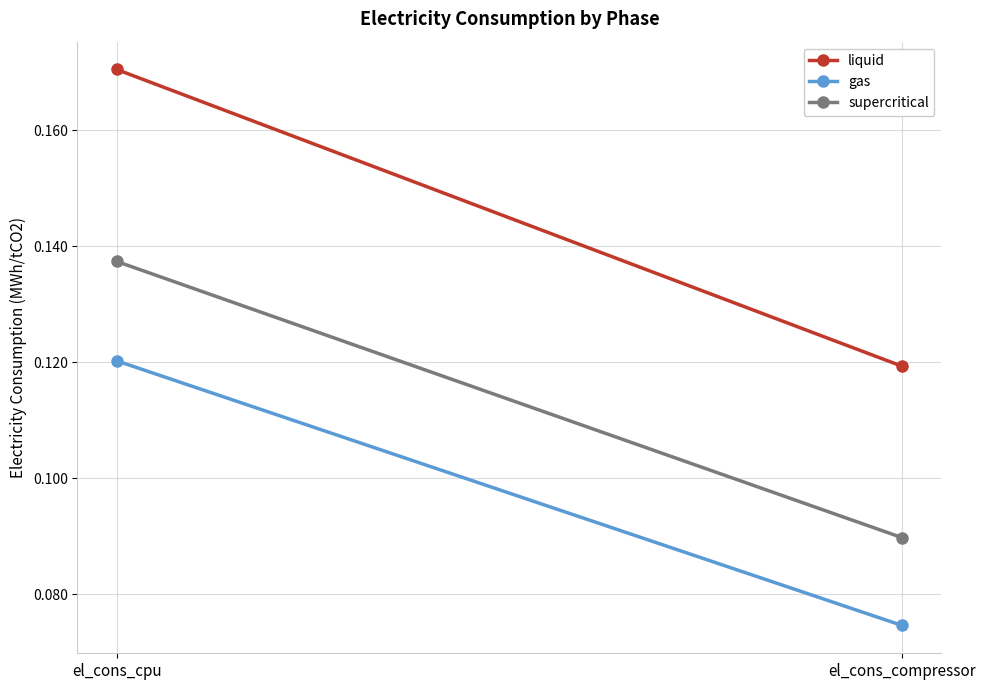

What is the value of the liquid point at the 2nd from the left?

0.1